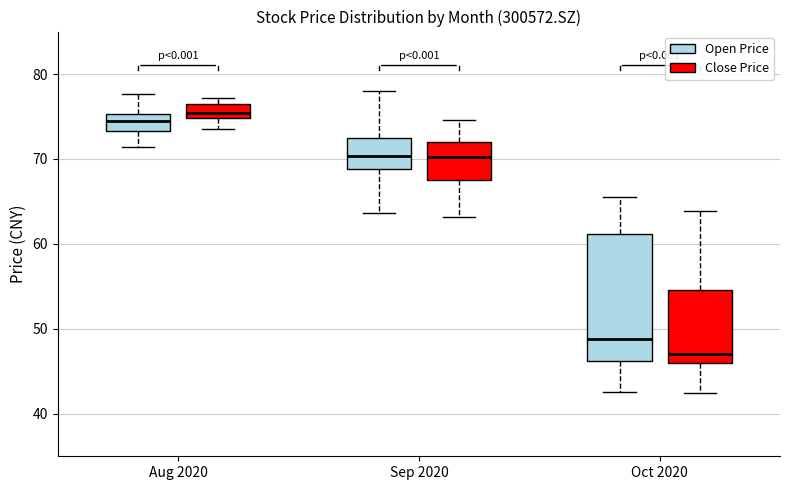

Which box's median line is the lowest?

Oct 2020 (Close Price)